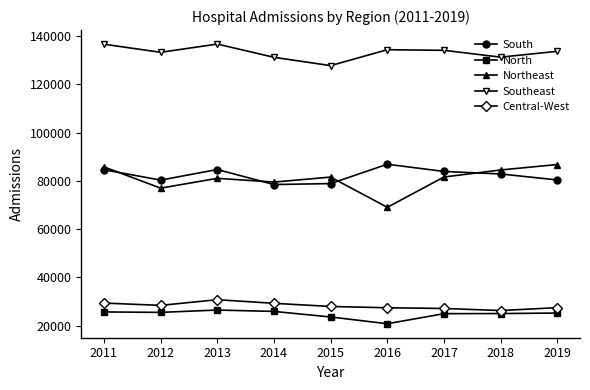

What is the lowest value of the South series?

78494